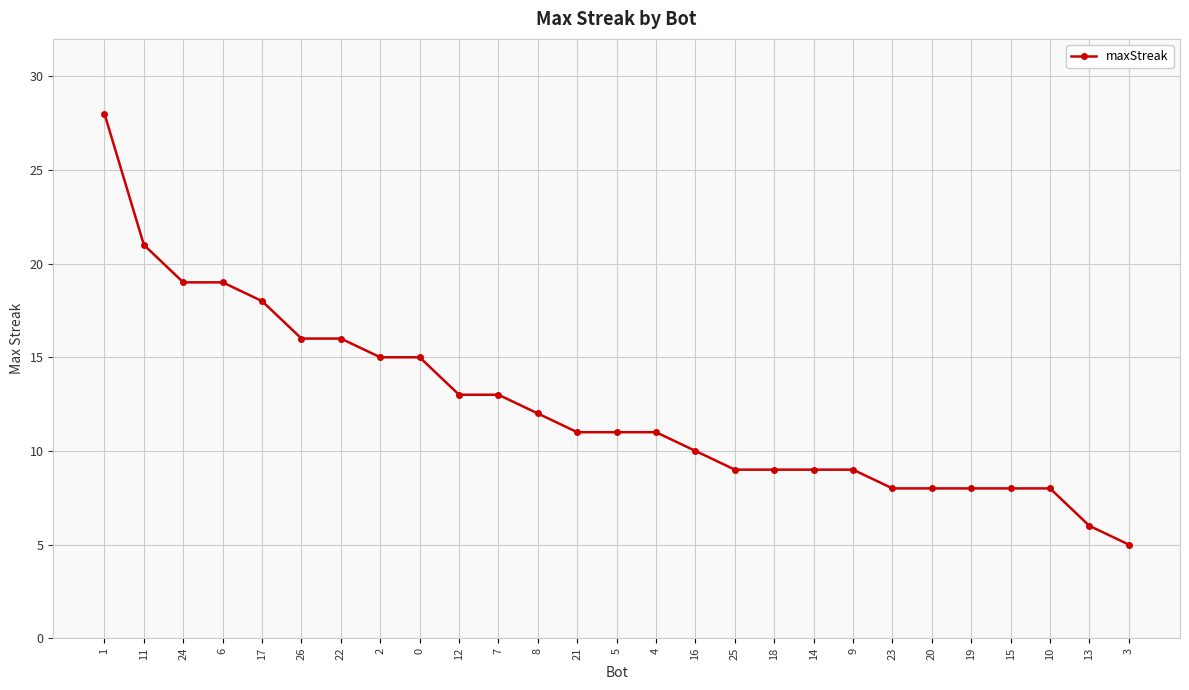

Approximately how many times larger is the value at 21 compared to 26?

0.7